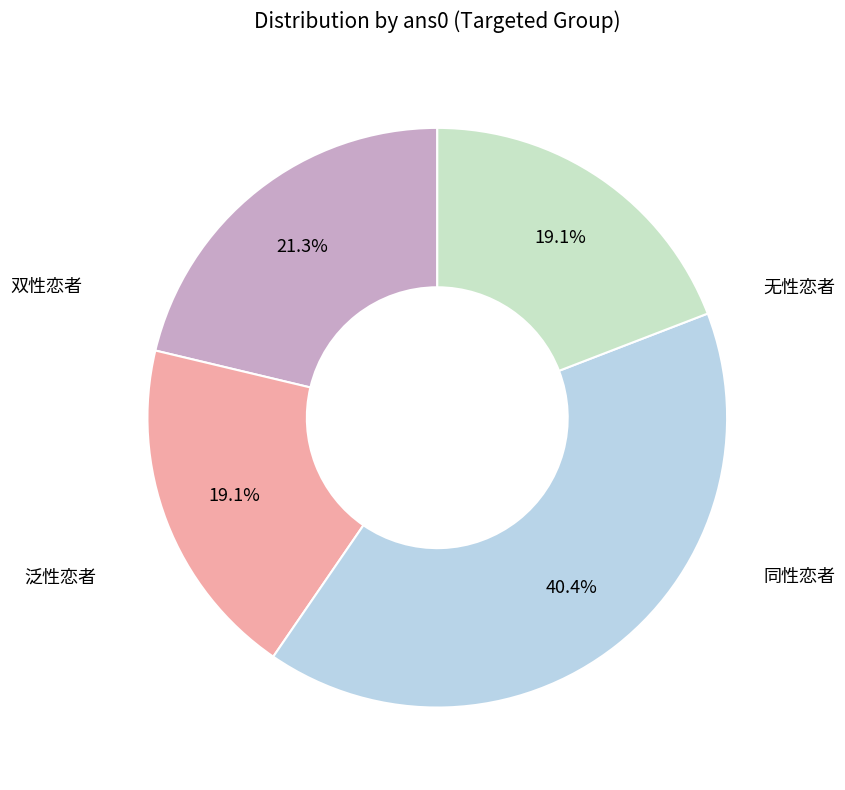

Does 同性恋者 represent more than half of the total?

No